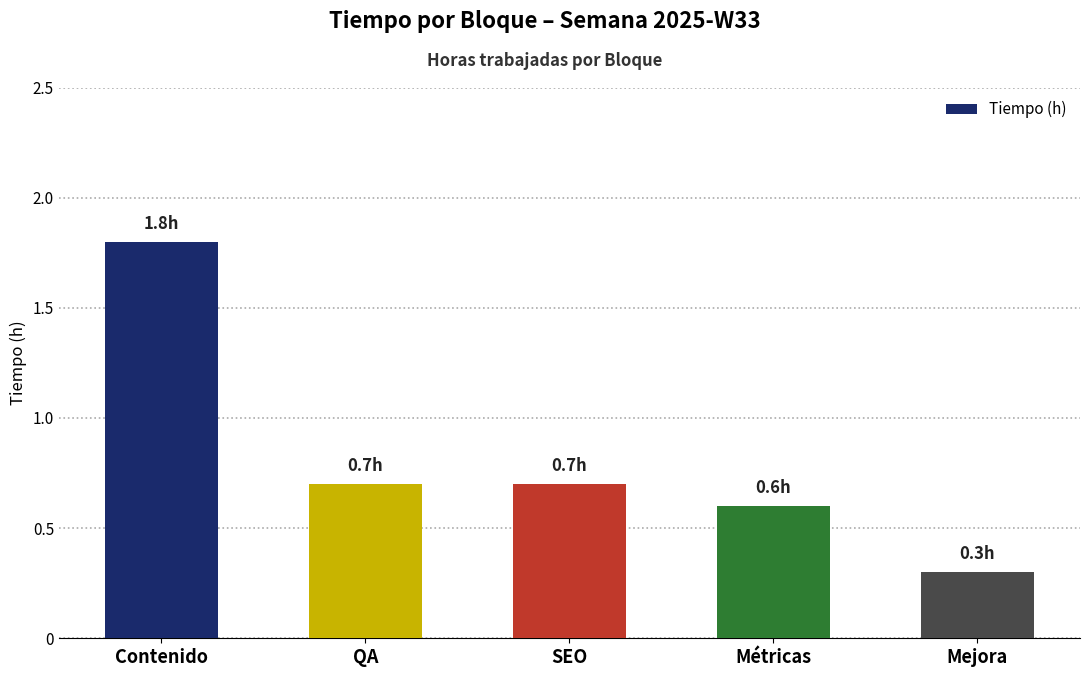

What is the average value?

0.8